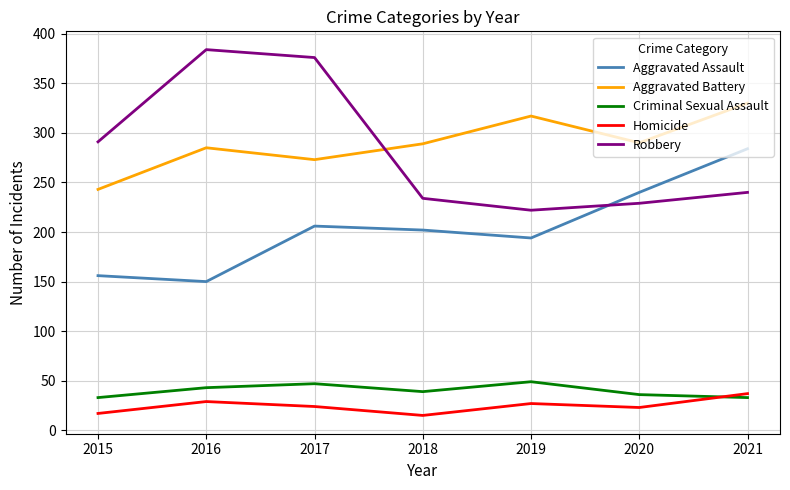

What is the difference between the maximum and second lowest values in the Aggravated Battery series?

57